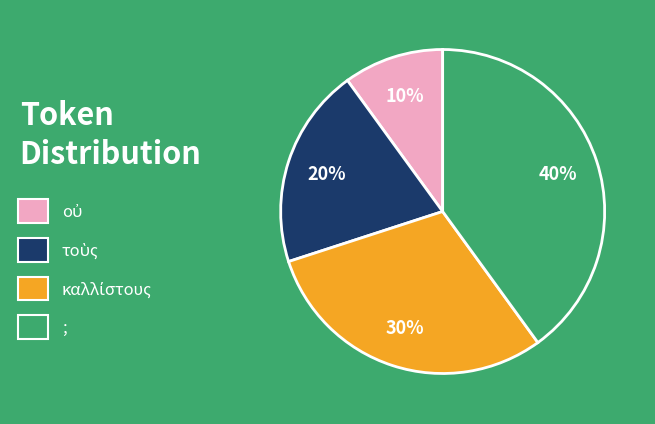

True or false: ; accounts for 50% of the total.

False